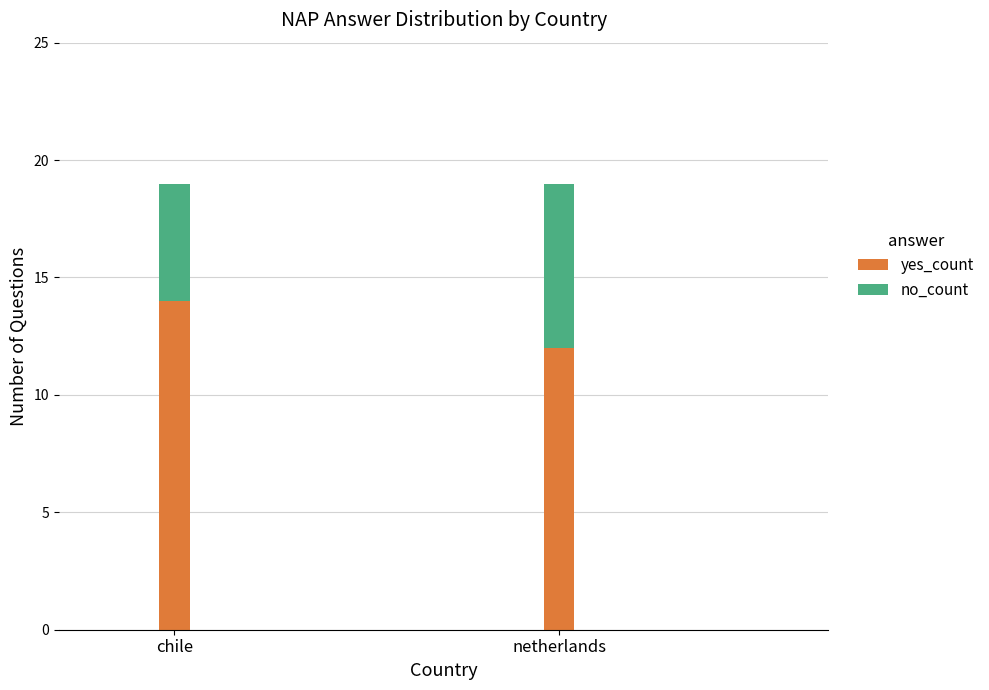

Rank the categories by yes_count value from lowest to highest.

netherlands, chile